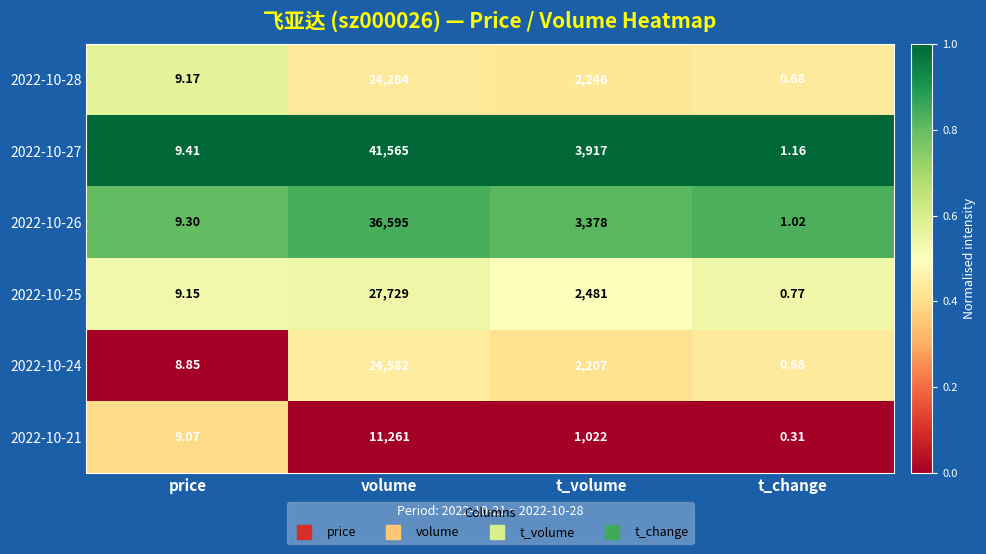

At which category is the sum across all series the highest?

volume